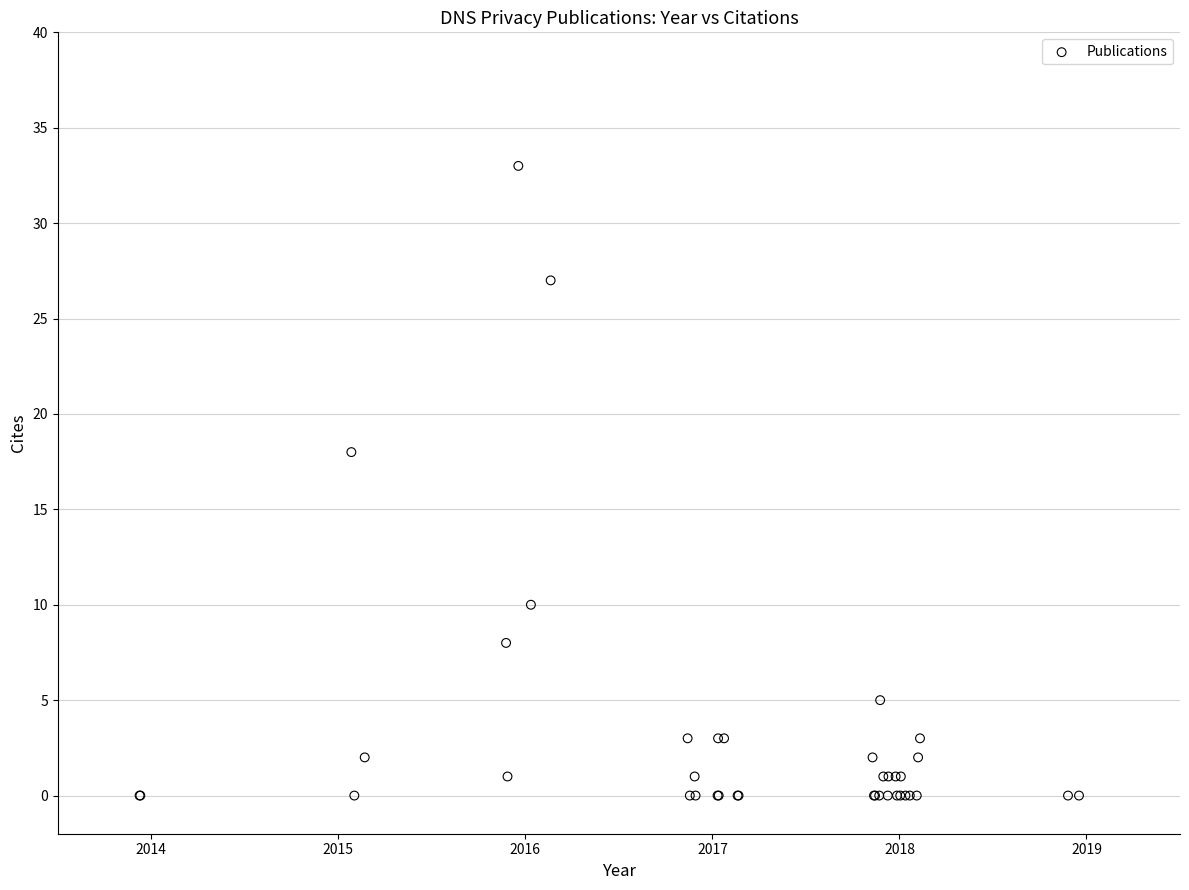

What Y value in the scatter plot is closest to 16?

18